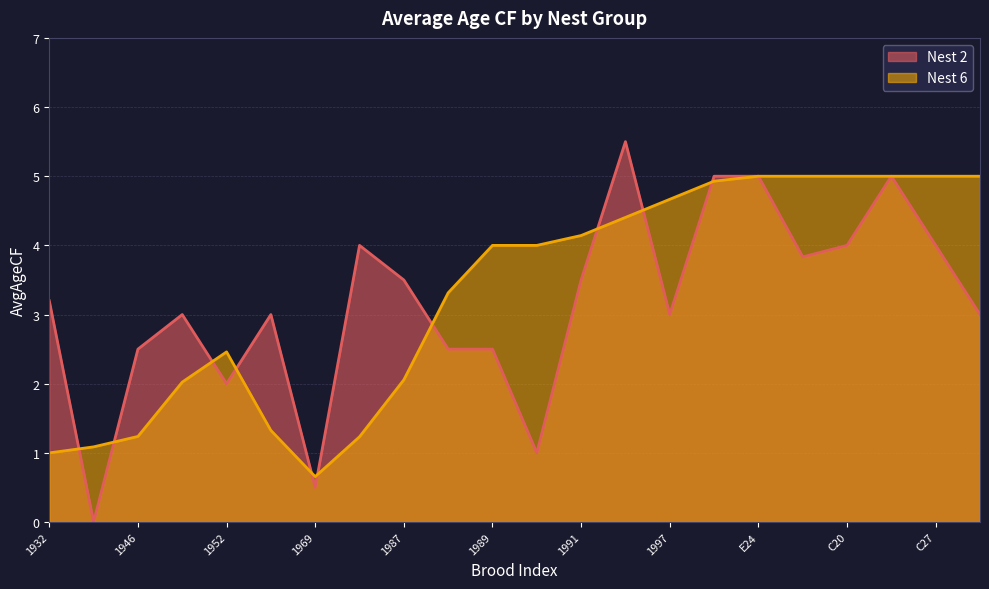

Reading left to right, extract all data points from this chart.

3.2	0.0	2.5	3.0	2.0	3.0	0.5	4.0	3.5	2.5	2.5	1.0	3.5	5.5	3.0	5.0	5.0	3.8	4.0	5.0	4.0	3.0